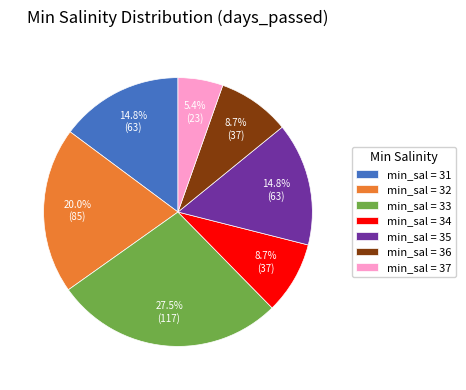

Is there any slice that represents more than half of the pie?

No